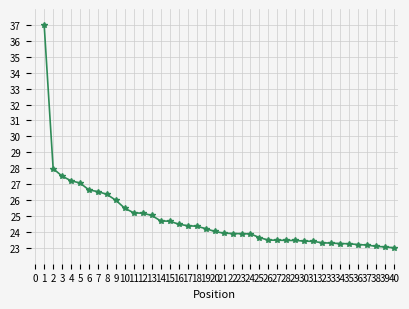

What is the smallest value displayed?

23.0